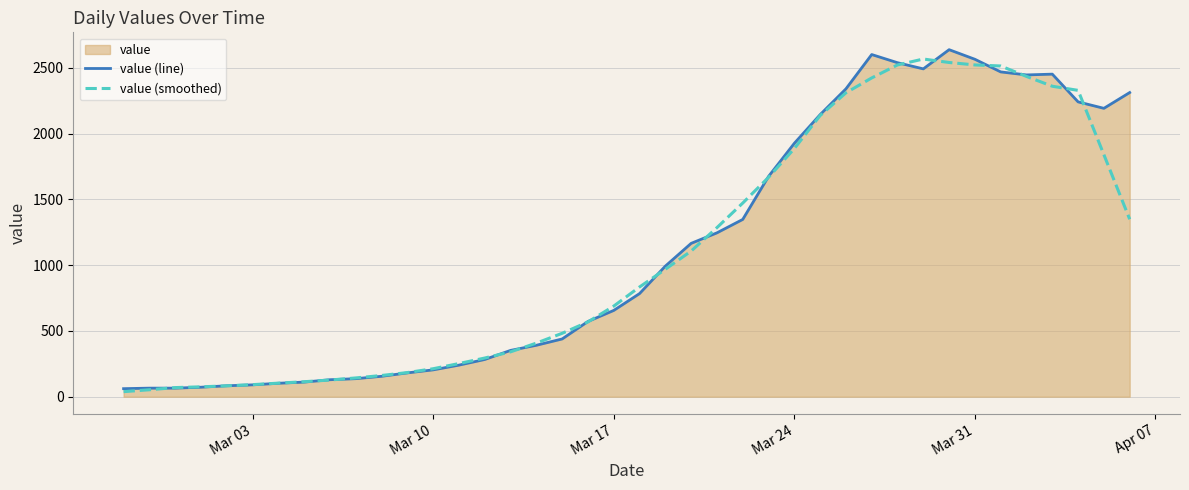

Count the number of categories in the chart.

40